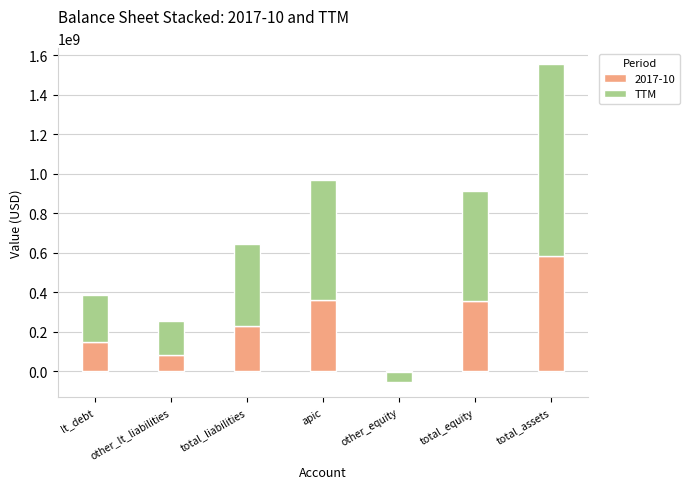

Which category has the highest value across all series?

total_assets